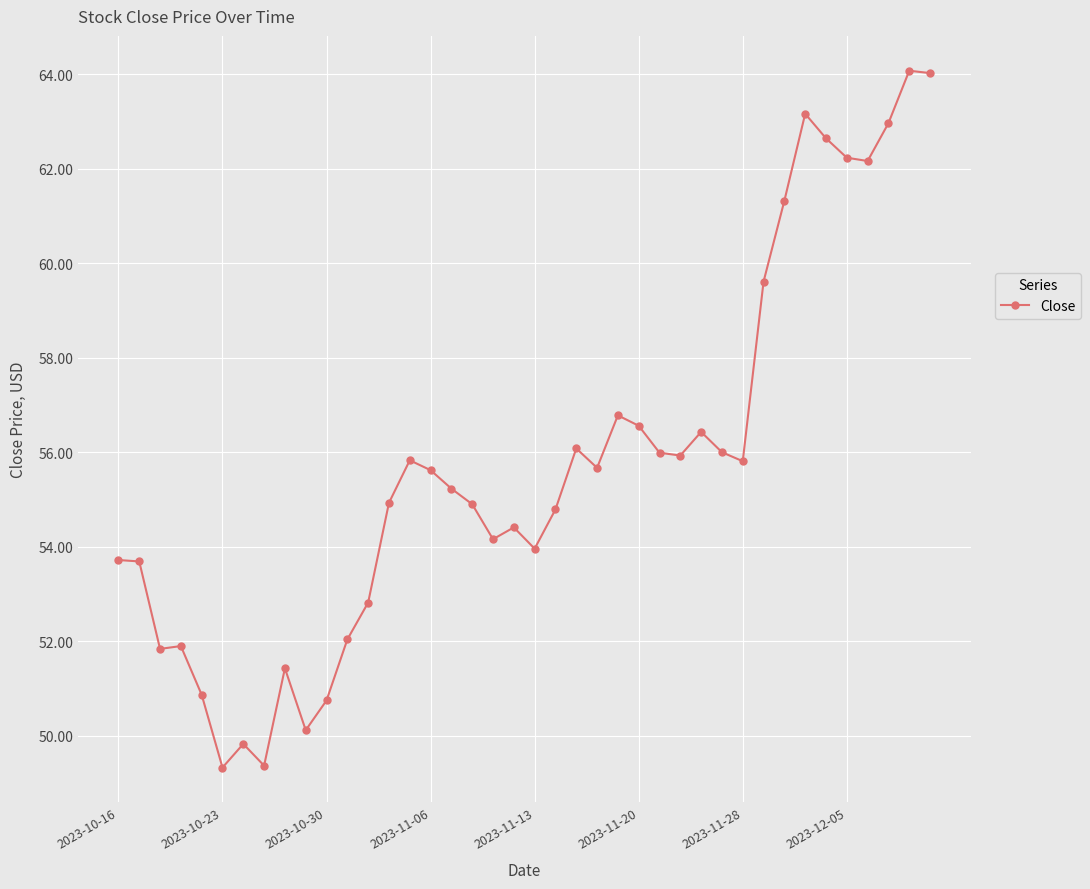

What is the sum of all values?

2229.0